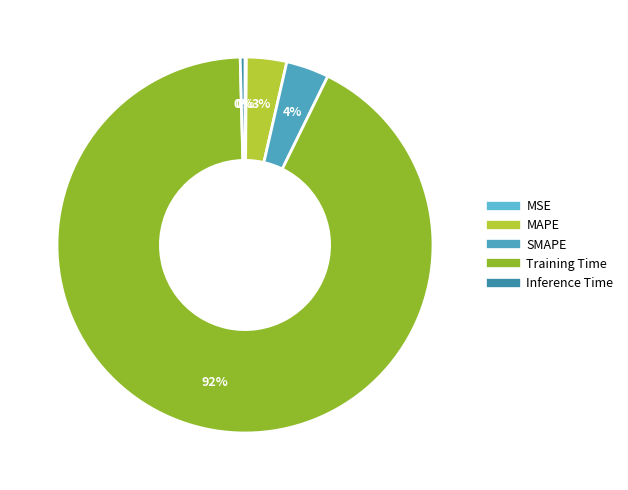

What portion of the pie excludes Training Time?

7.7%